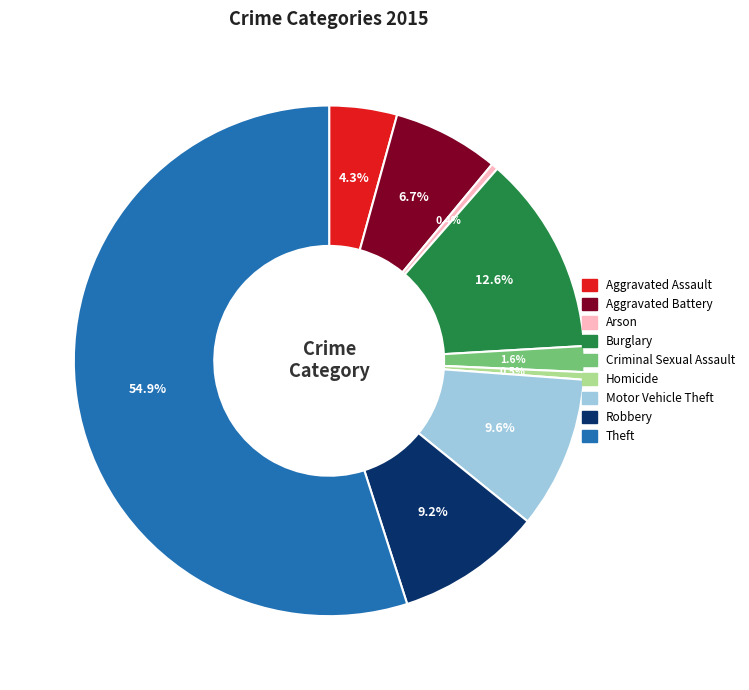

True or false: Aggravated Battery accounts for 1% of the total.

False